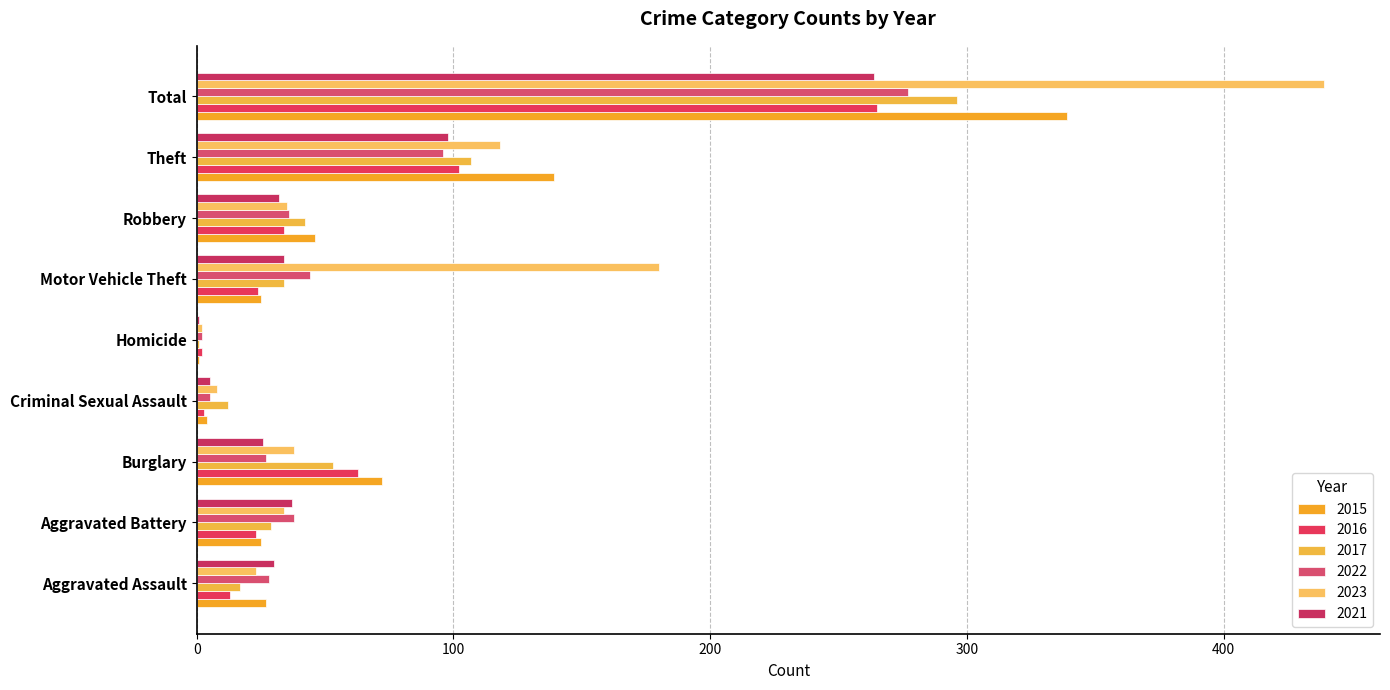

How many distinct data groups are displayed?

6